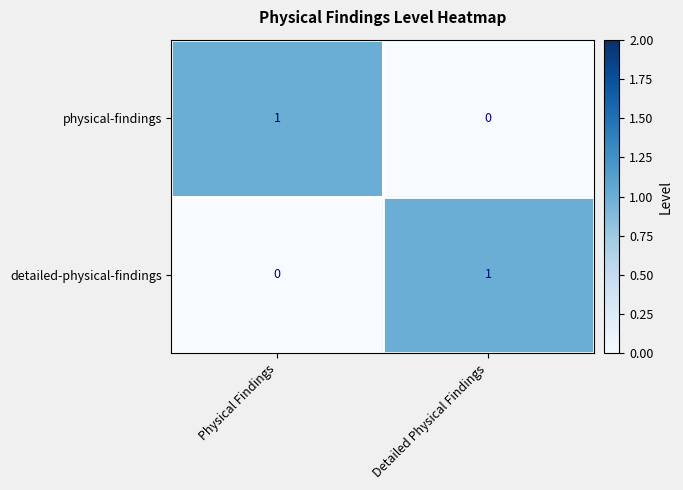

The detailed-physical-findings series shows 0 at Physical Findings. True or false?

True